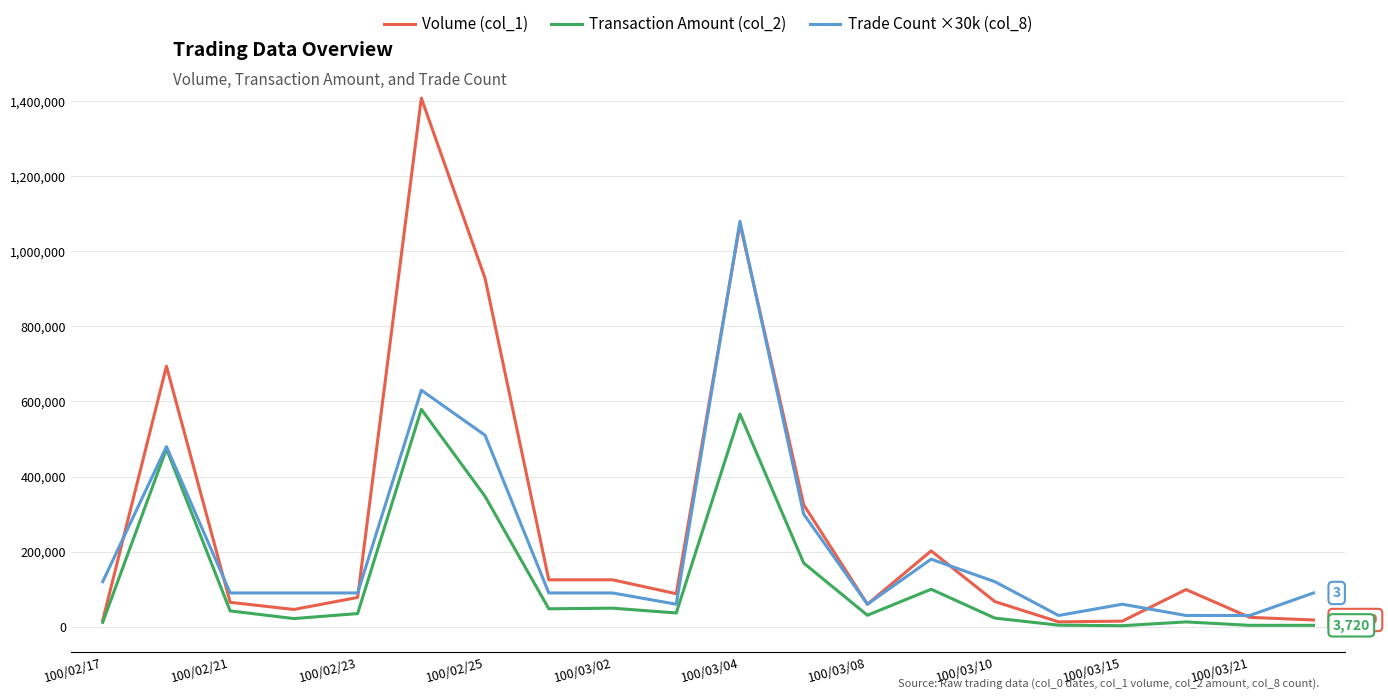

List the series in order of their overall mean, highest first.

Volume (col_1), Trade Count ×30k (col_8), Transaction Amount (col_2)